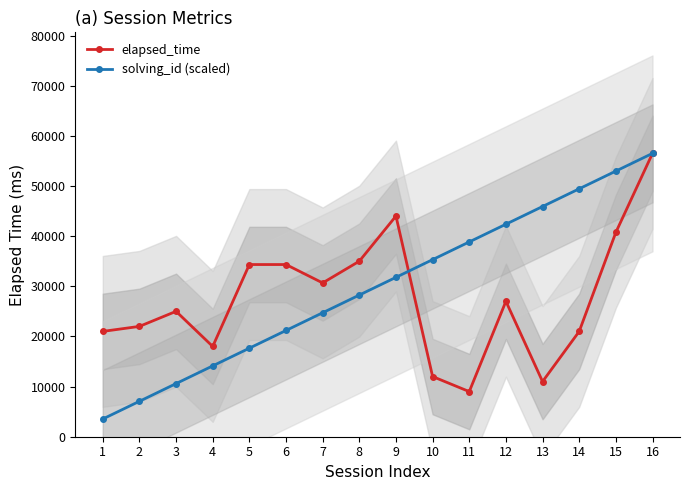

Where do solving_id (scaled) and elapsed_time first cross each other?

9 and 10